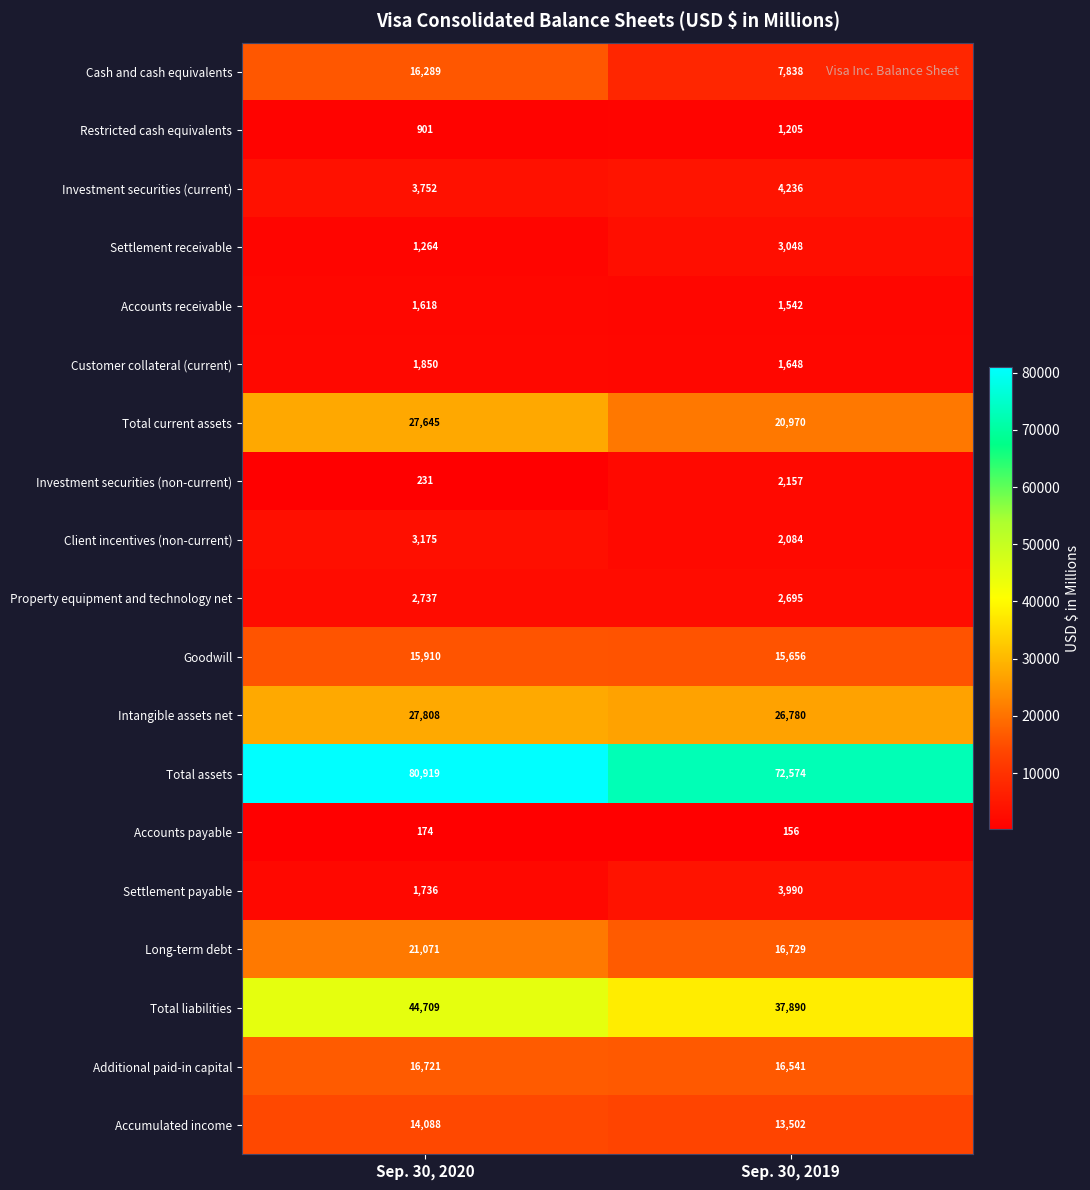

At which category does the chart reach its minimum across all series?

Sep. 30, 2019